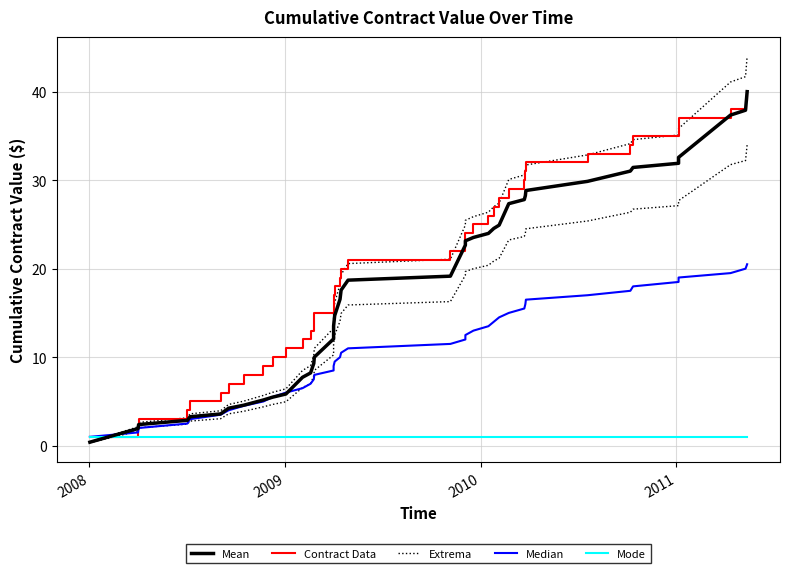

True or false: Contract Data and Mean cross at least once.

False